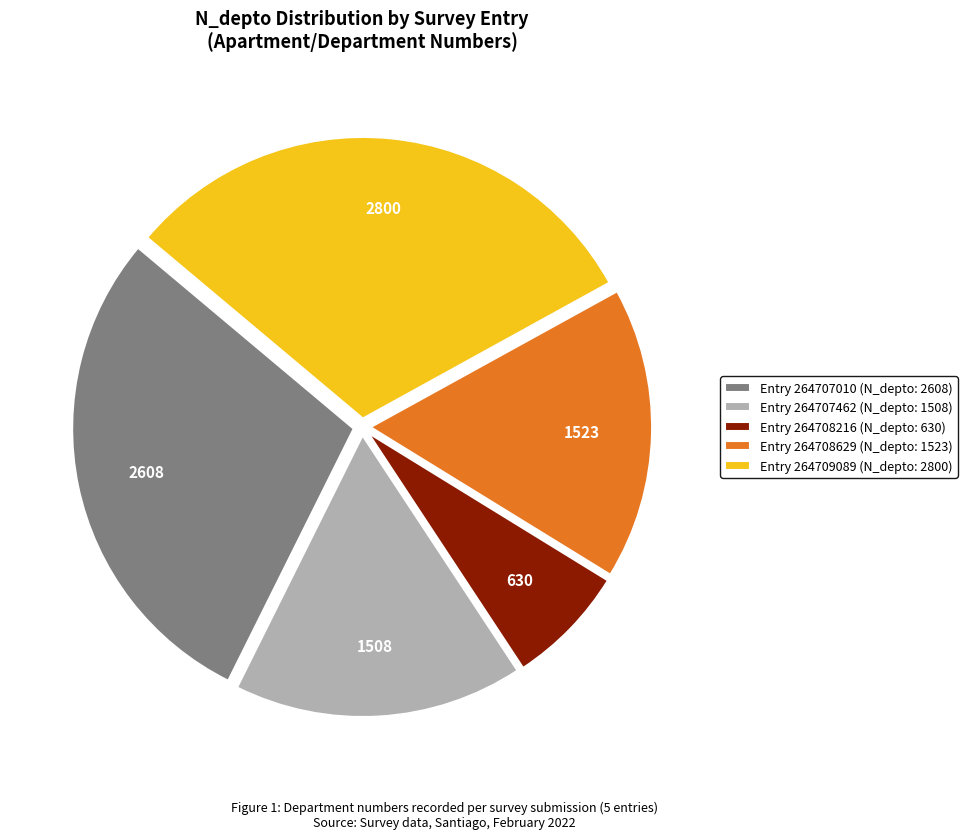

Do Entry 264707010 (N_depto: 2608) and Entry 264708216 (N_depto: 630) together represent more than half of the pie?

No